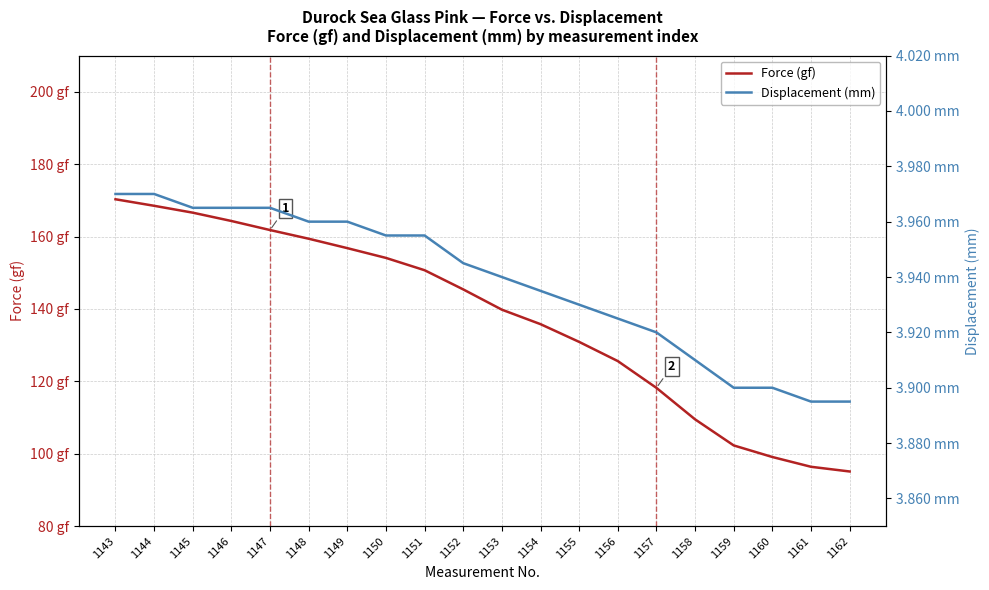

Is it true that Force (gf) equals 164.3 at 1146?

True